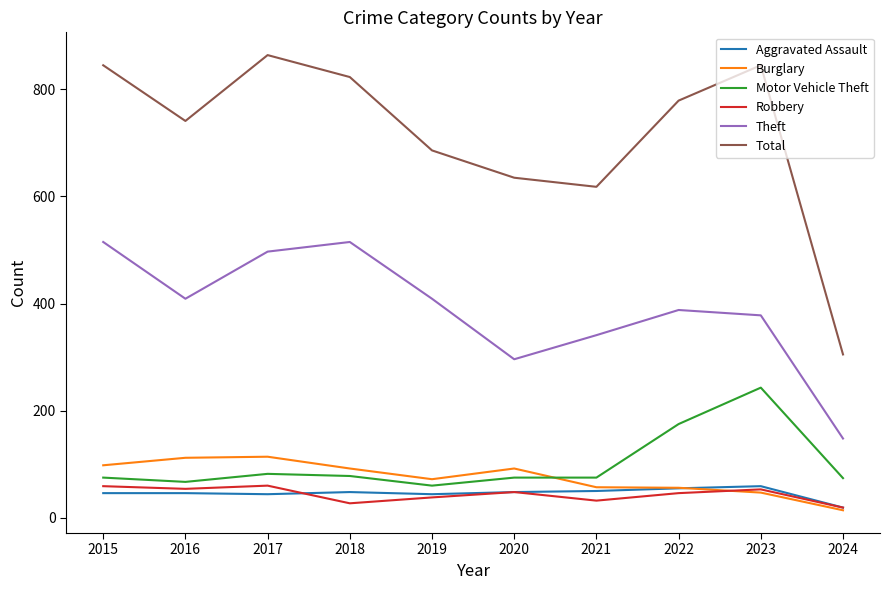

True or false: Motor Vehicle Theft and Total intersect in this chart.

False